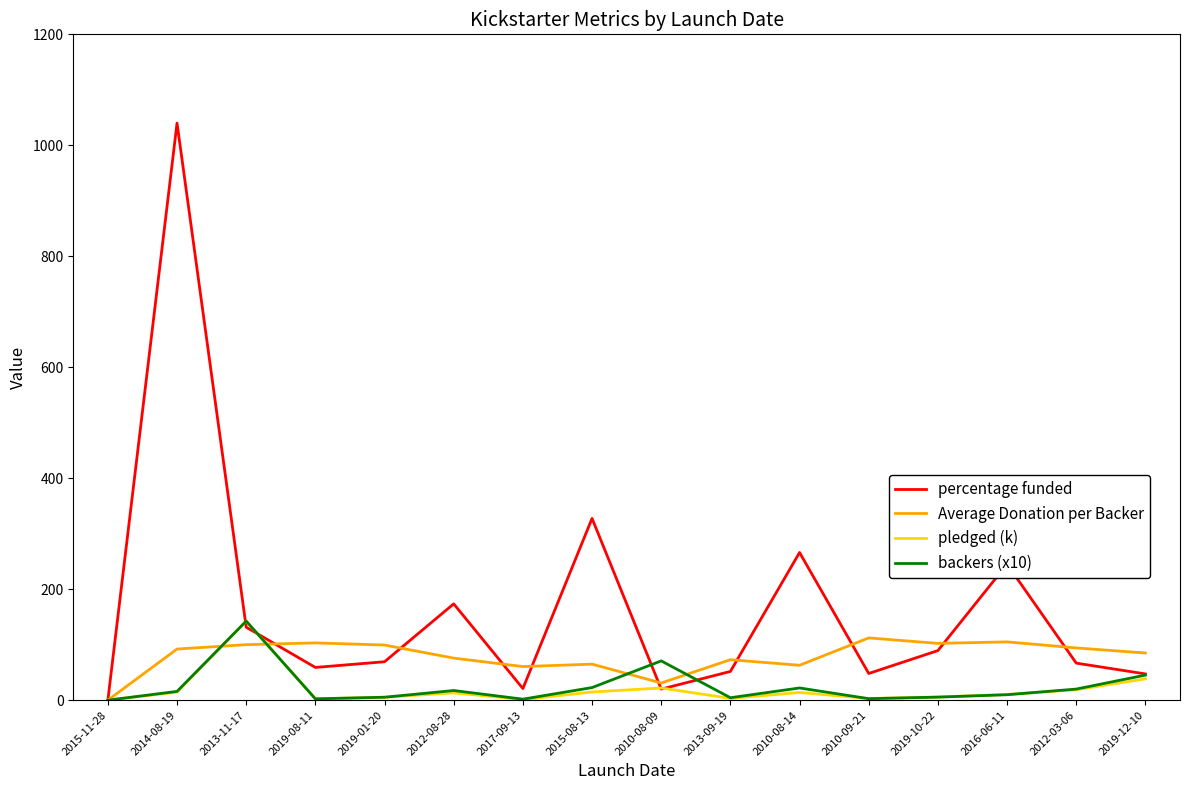

Is the value of pledged (k) at 2010-08-14 greater than the value of Average Donation per Backer at 2017-09-13?

No